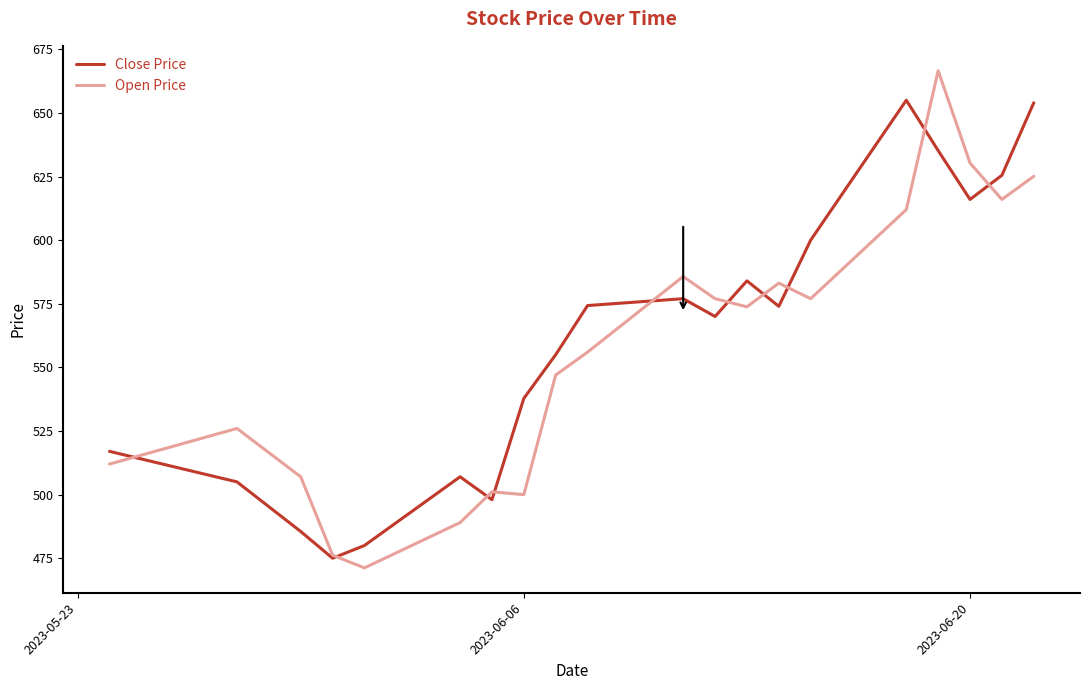

How many lines are shown in the chart?

2